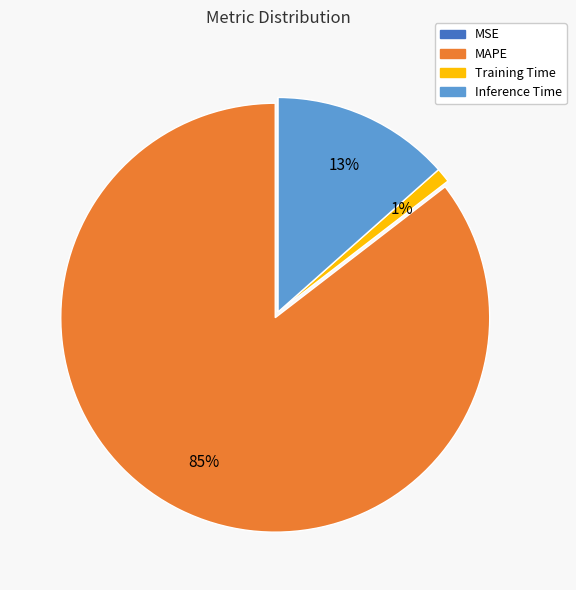

To the nearest percent, what is the average slice percentage?

25%